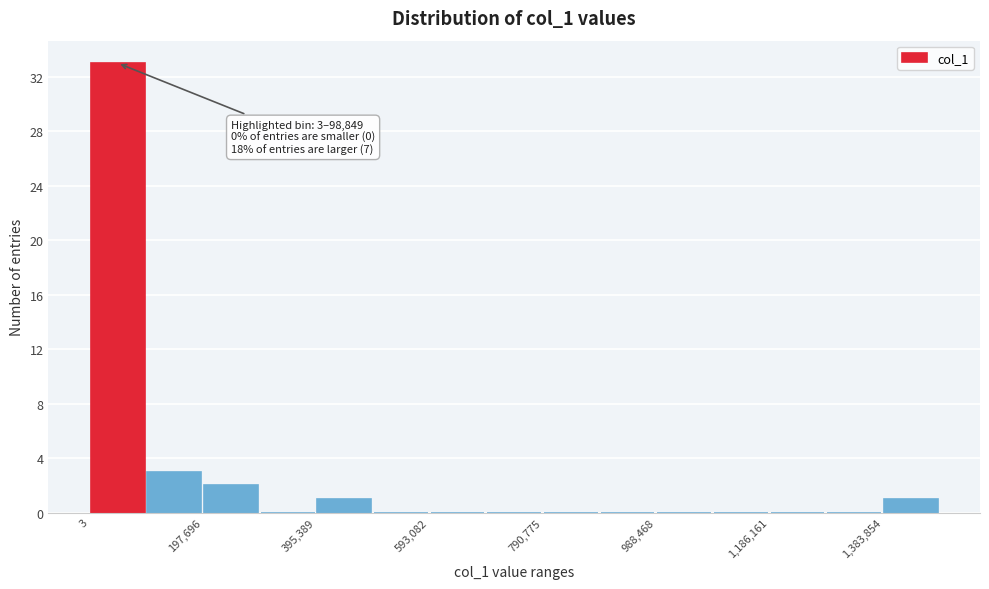

Over which range of the x-axis is the bar tallest?

0 to 100000